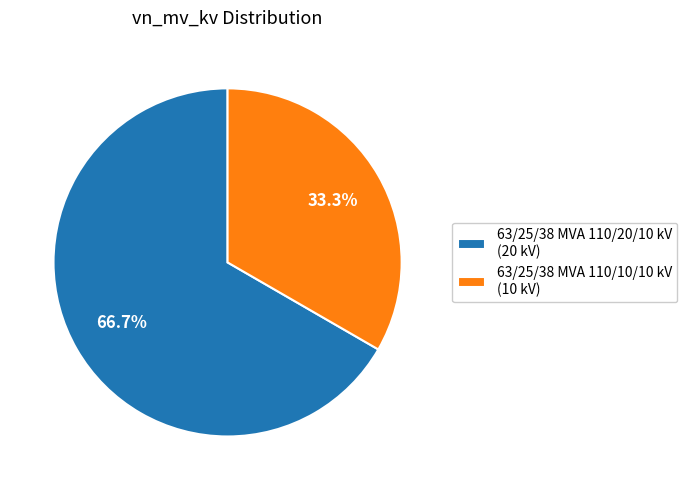

Approximately how many times larger is the value at 63/25/38 MVA 110/10/10 kV (10 kV) compared to 63/25/38 MVA 110/20/10 kV (20 kV)?

0.5